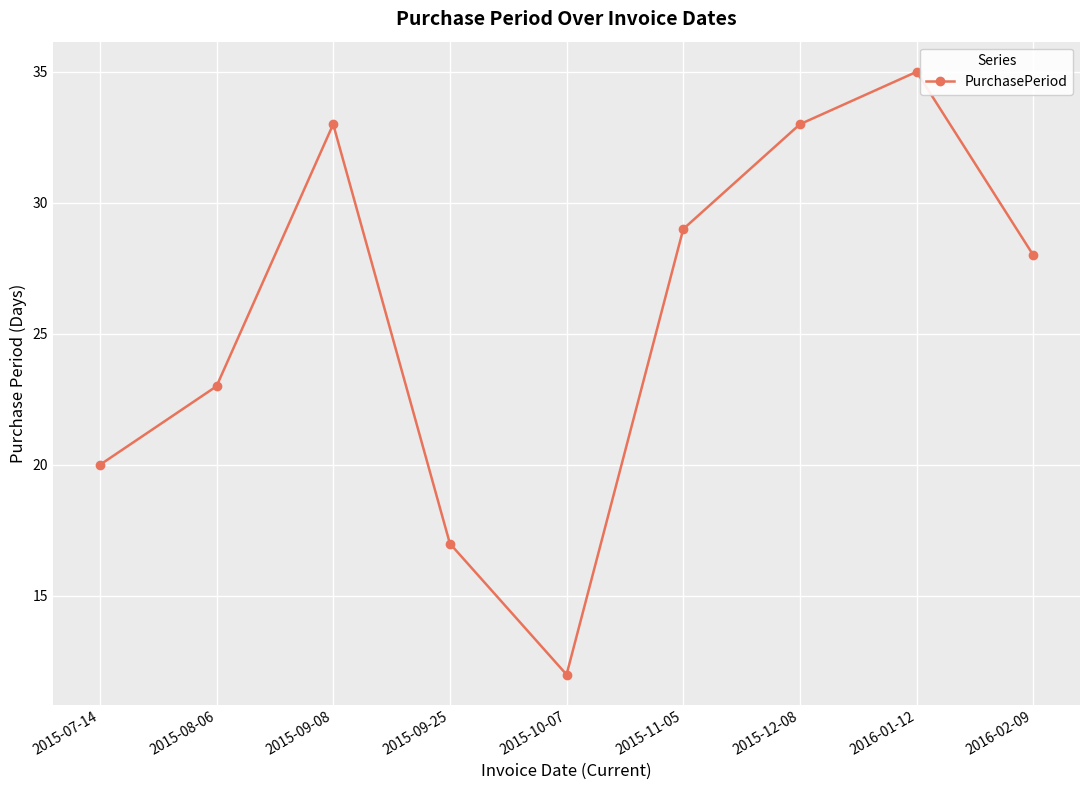

What position from the left is 2016-02-09?

9